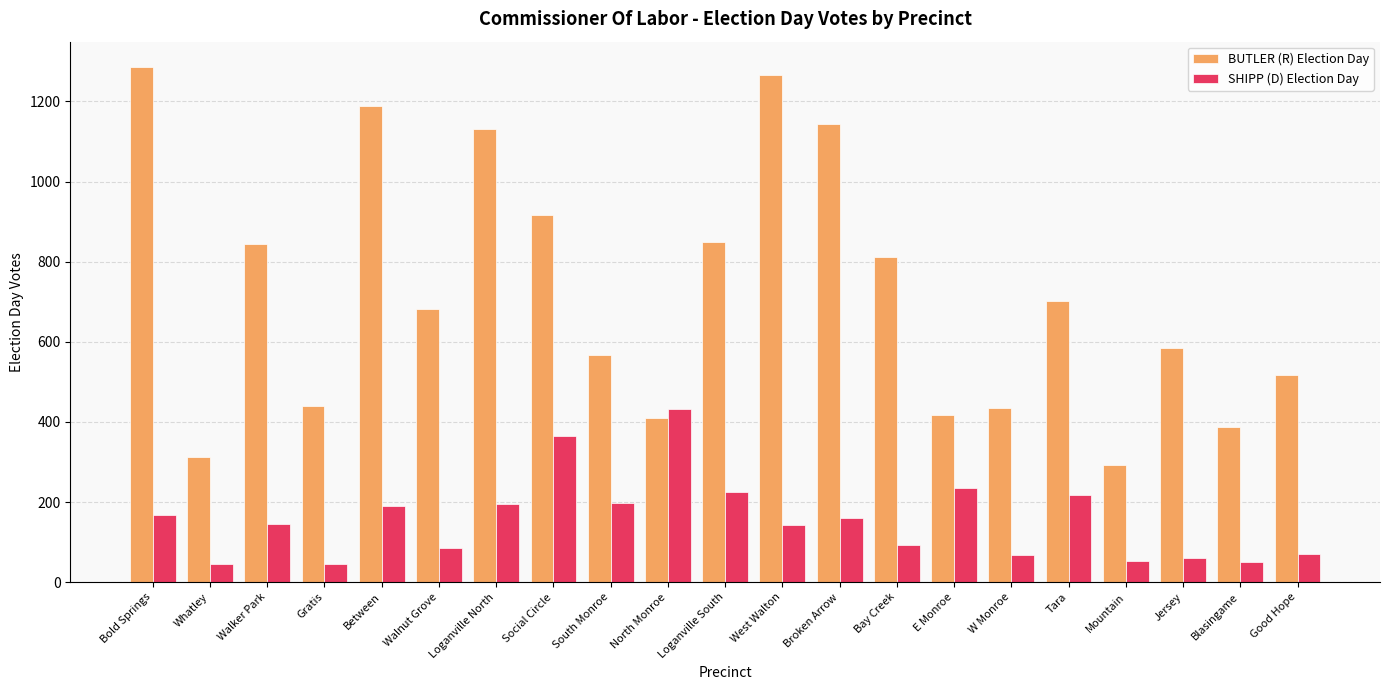

What is the difference between the highest and lowest values at Tara?

485